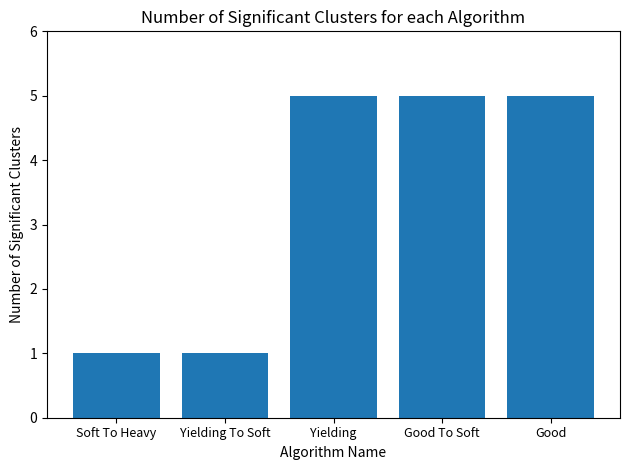

What is the ratio of the value at Soft To Heavy to the value at Yielding To Soft?

1.0